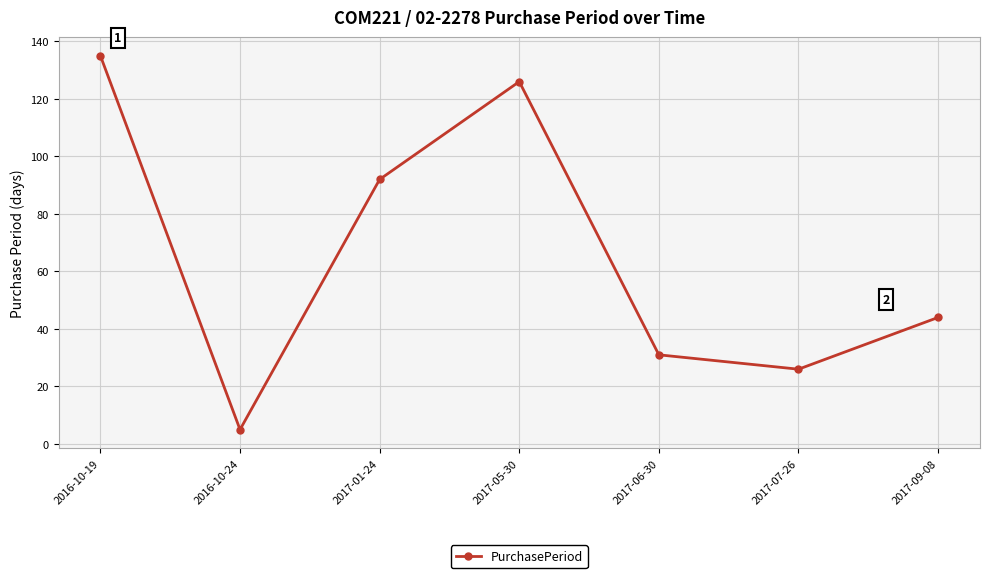

How many data points are less than 44?

3